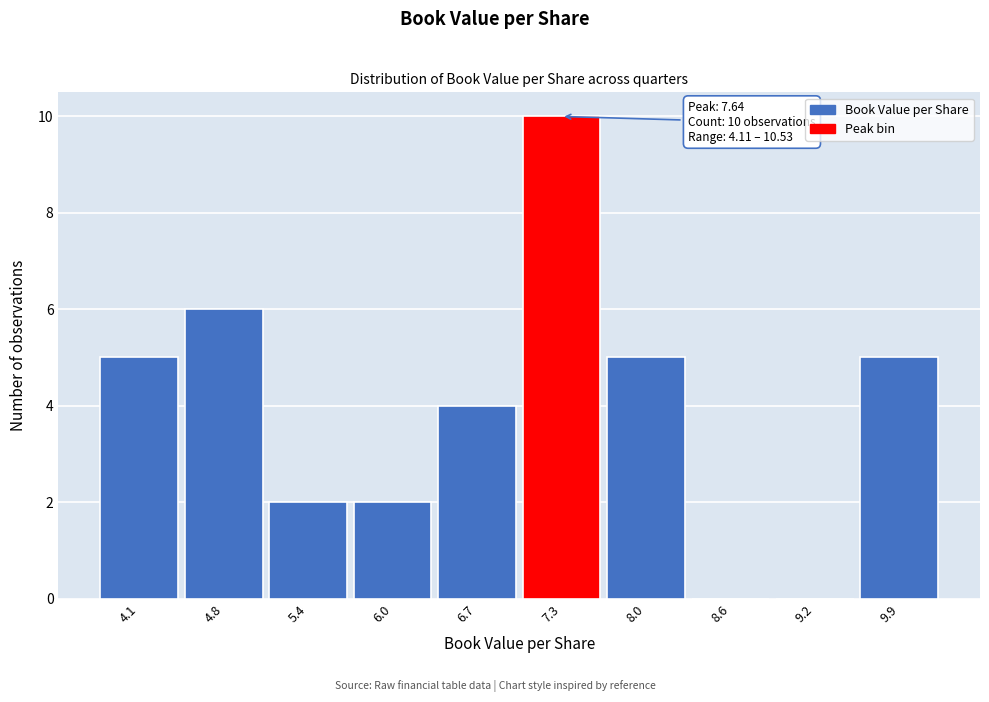

Reading left to right, extract all data points from this chart.

4.1=5	4.8=6	5.4=2	6.0=2	6.7=4	7.3=10	8.0=5	8.6=0	9.2=0	9.9=5